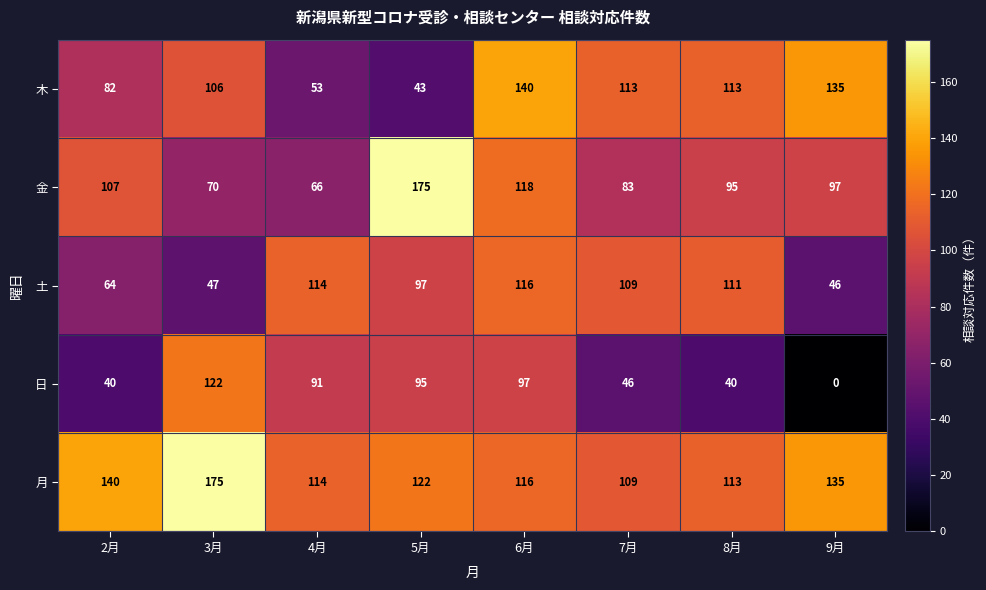

The 月 series shows 116 at 6月. True or false?

True